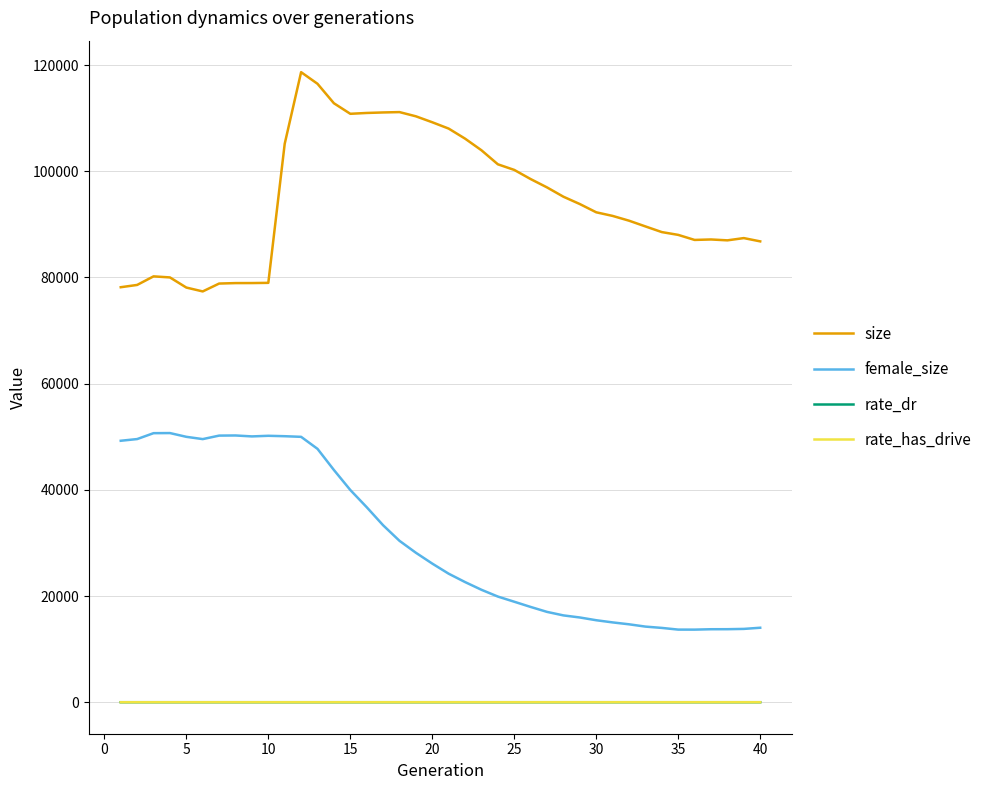

True or false: size and rate_has_drive intersect in this chart.

False